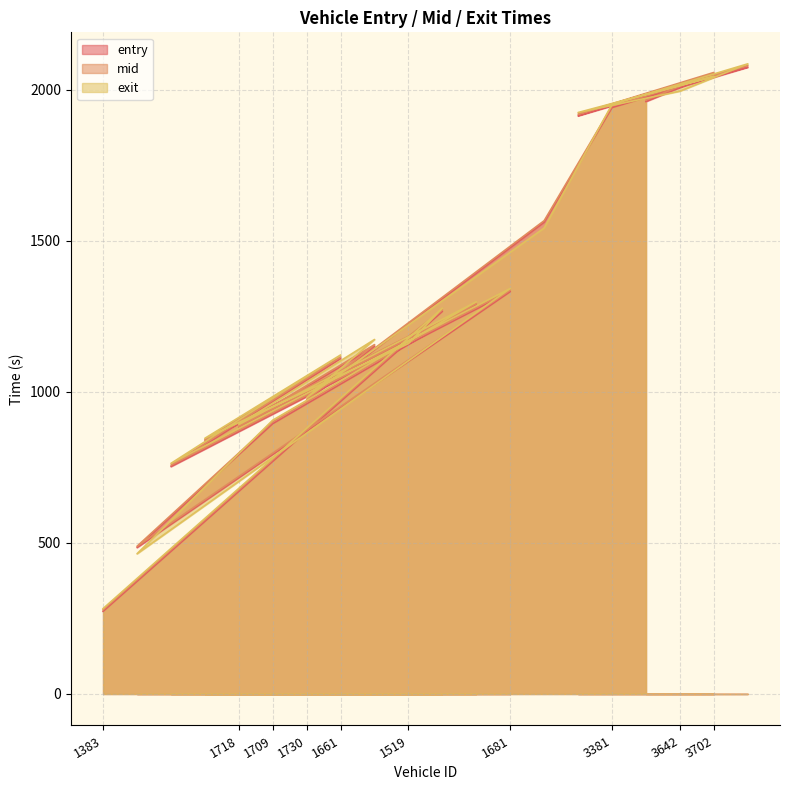

Rank the series by their maximum value, from lowest to highest.

entry, mid, exit